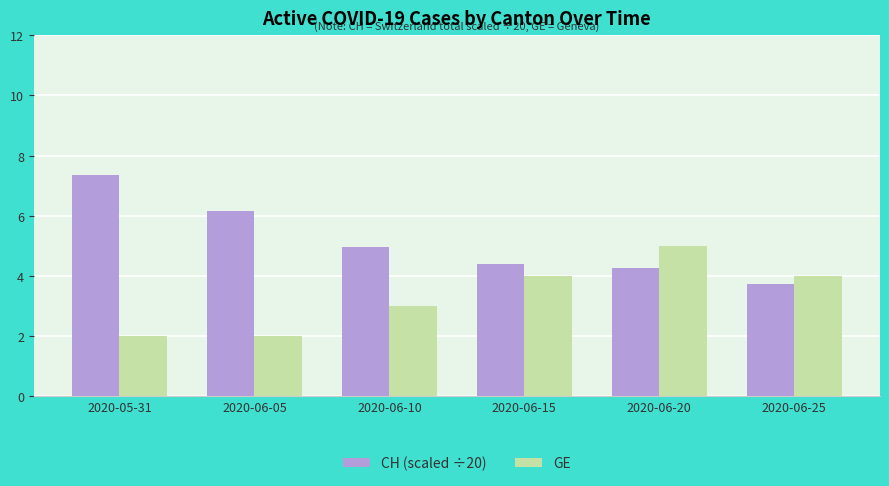

List the series in order of their overall mean, lowest first.

GE, CH (scaled ÷20)